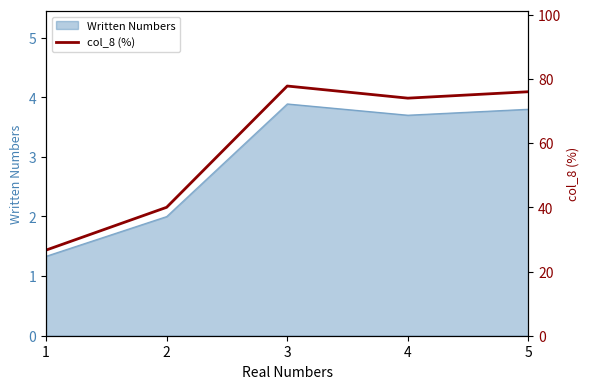

True or false: the data shows 76.0 at 5.

True